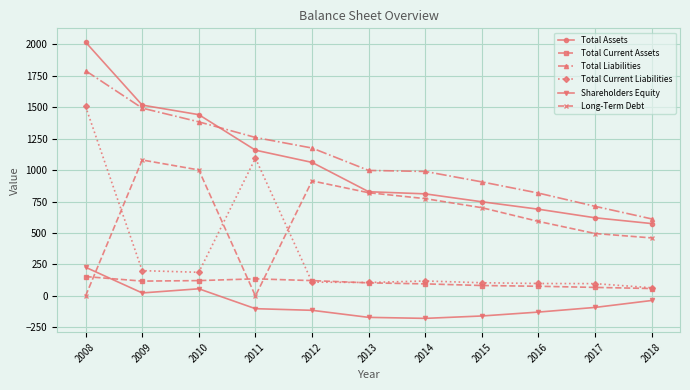

Rank the series by their maximum value, from lowest to highest.

Total Current Assets, Shareholders Equity, Long-Term Debt, Total Current Liabilities, Total Liabilities, Total Assets